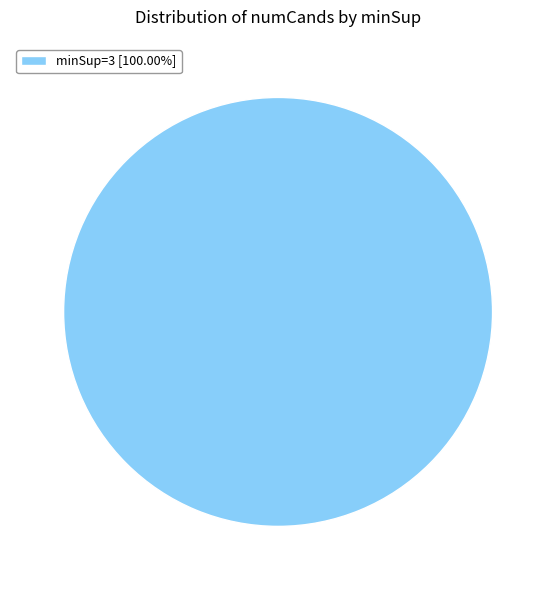

Does any single category account for the majority?

Yes